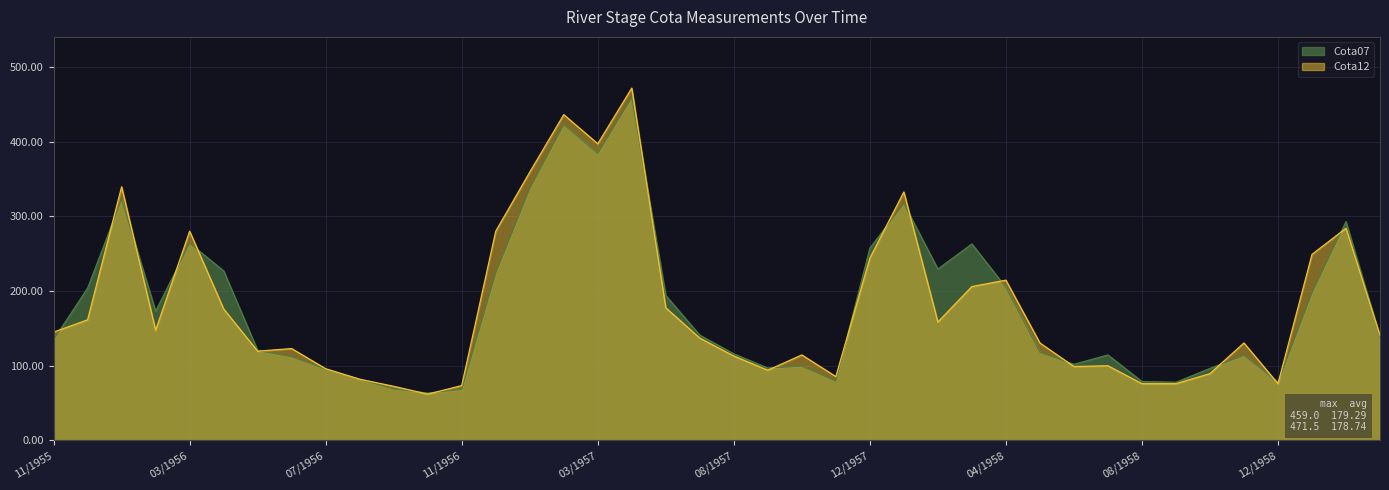

Between 02/1956 and 05/1956, which is larger?

02/1956